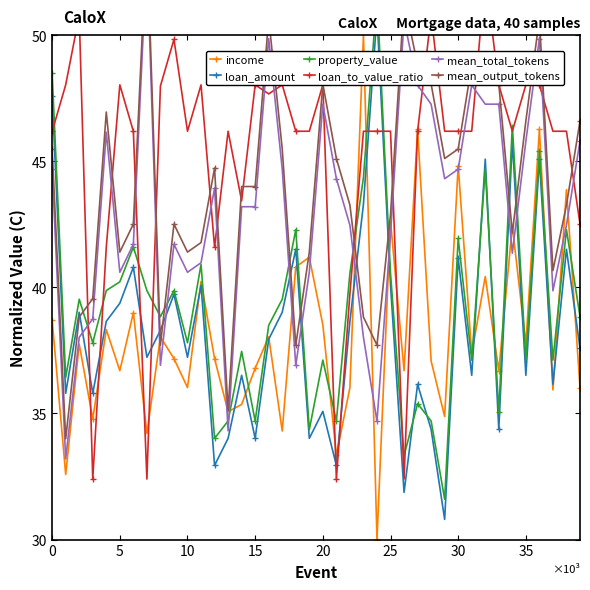

What is the average value of the mean_output_tokens series?

44.0